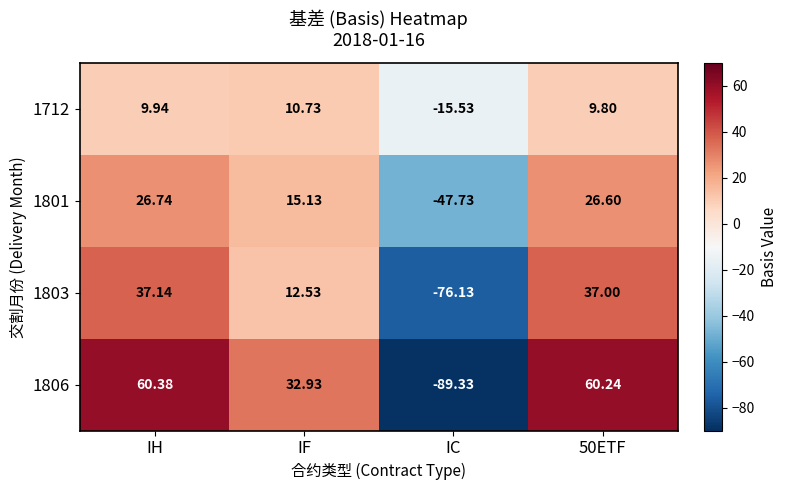

At which label does 1712 first exceed 9?

IH